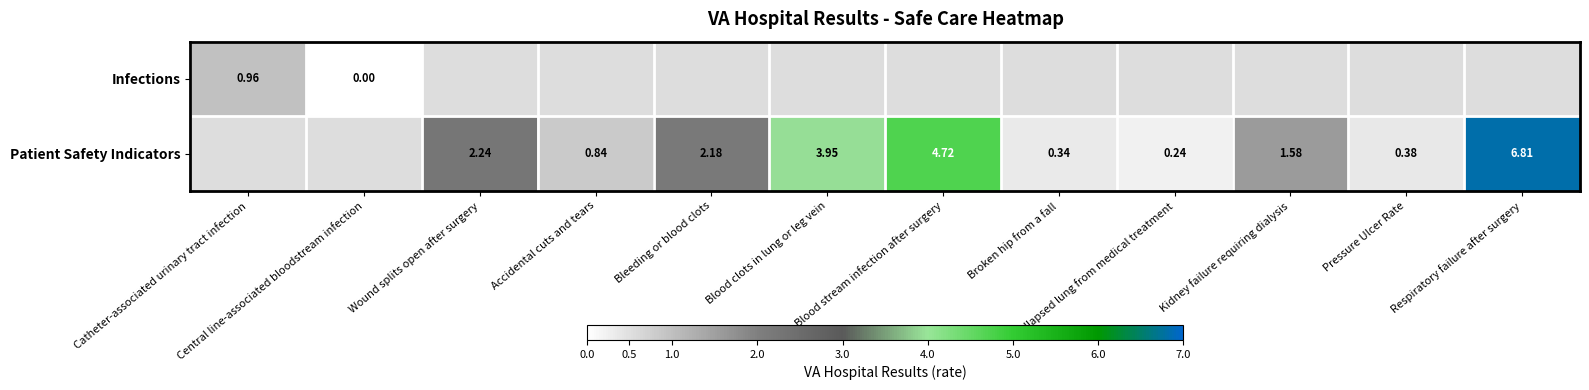

How many positive values does the Infections series have?

1